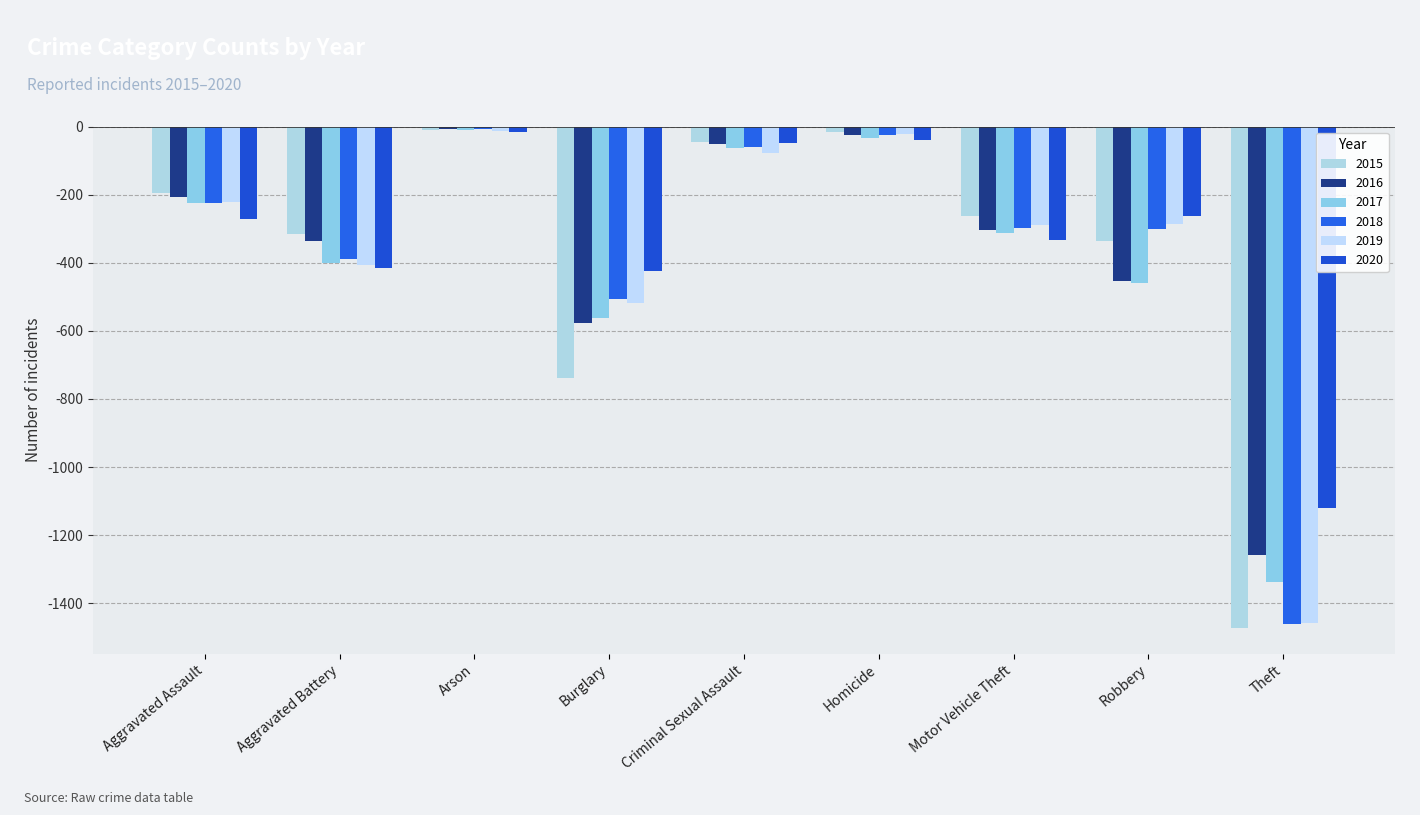

Read the 2018 value at Criminal Sexual Assault, to the nearest 50.

-50